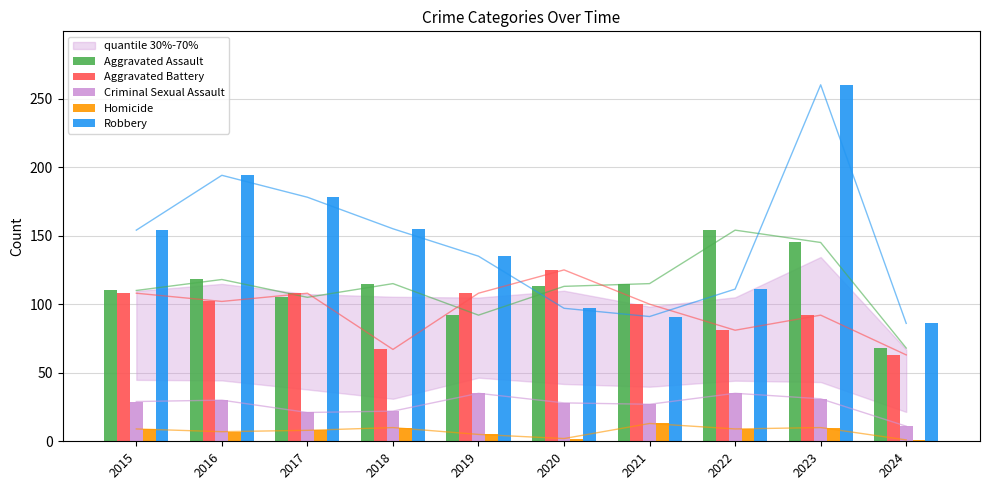

Reading left to right, extract all data points from this chart.

Aggravated Assault: 110	118	105	115	92	113	115	154	145	68
Aggravated Battery: 108	102	108	67	108	125	100	81	92	63
Criminal Sexual Assault: 29	30	21	22	35	28	27	35	31	11
Homicide: 9	7	8	10	5	2	13	9	10	1
Robbery: 154	194	178	155	135	97	91	111	260	86